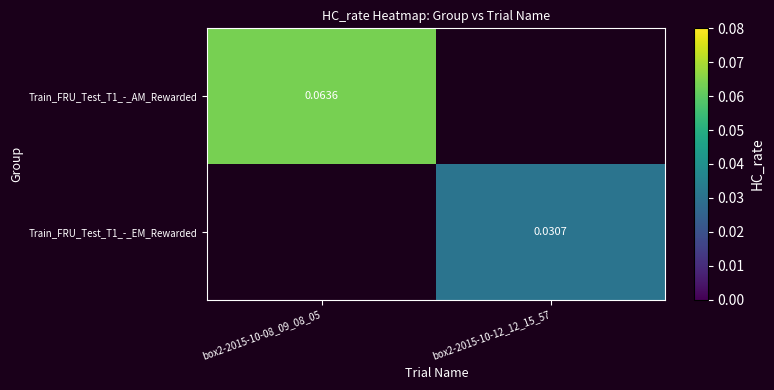

Which series has the widest spread of values?

Train_FRU_Test_T1_-_AM_Rewarded